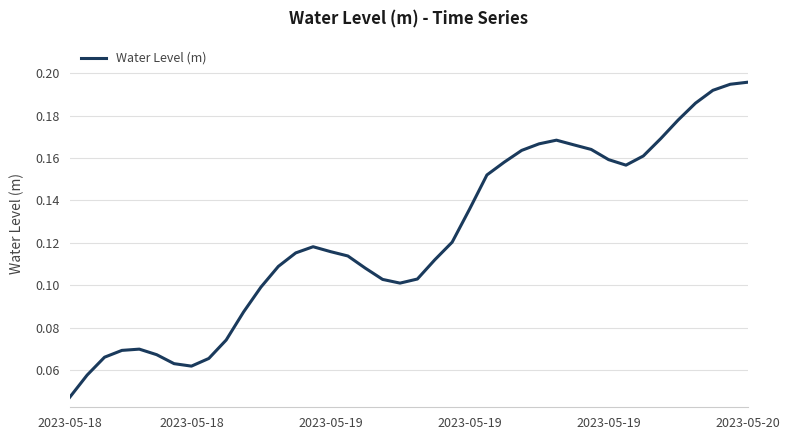

What is the difference between the second highest and minimum values?

0.1